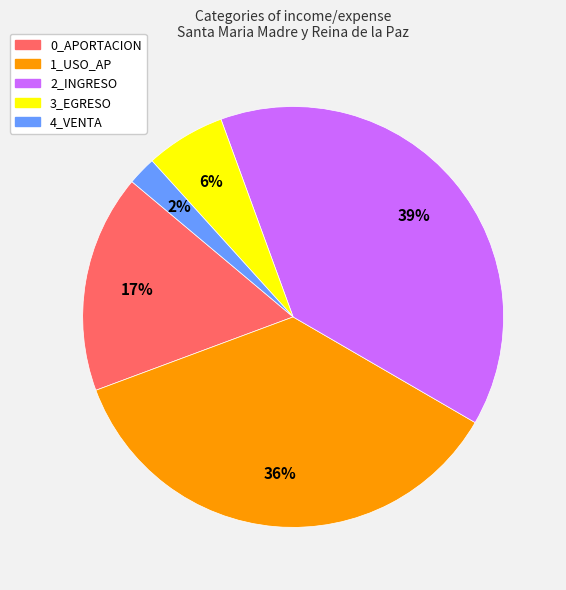

How many slices are in this pie chart?

5